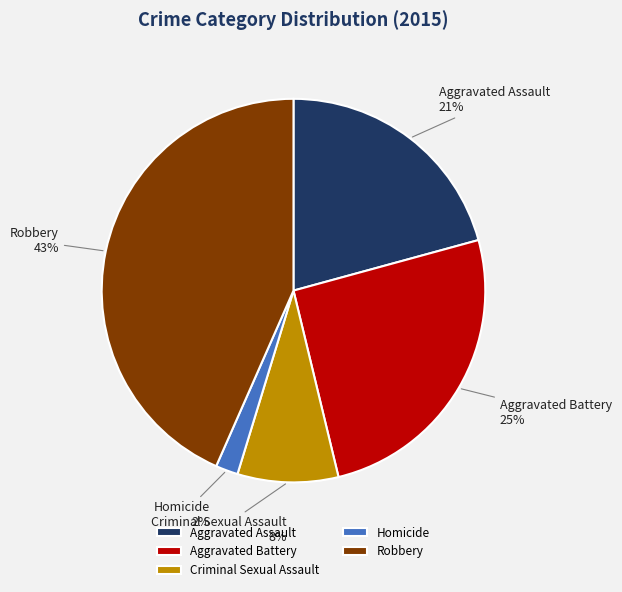

To the nearest percent, what is the difference between the Aggravated Assault and Homicide slice percentages?

19%